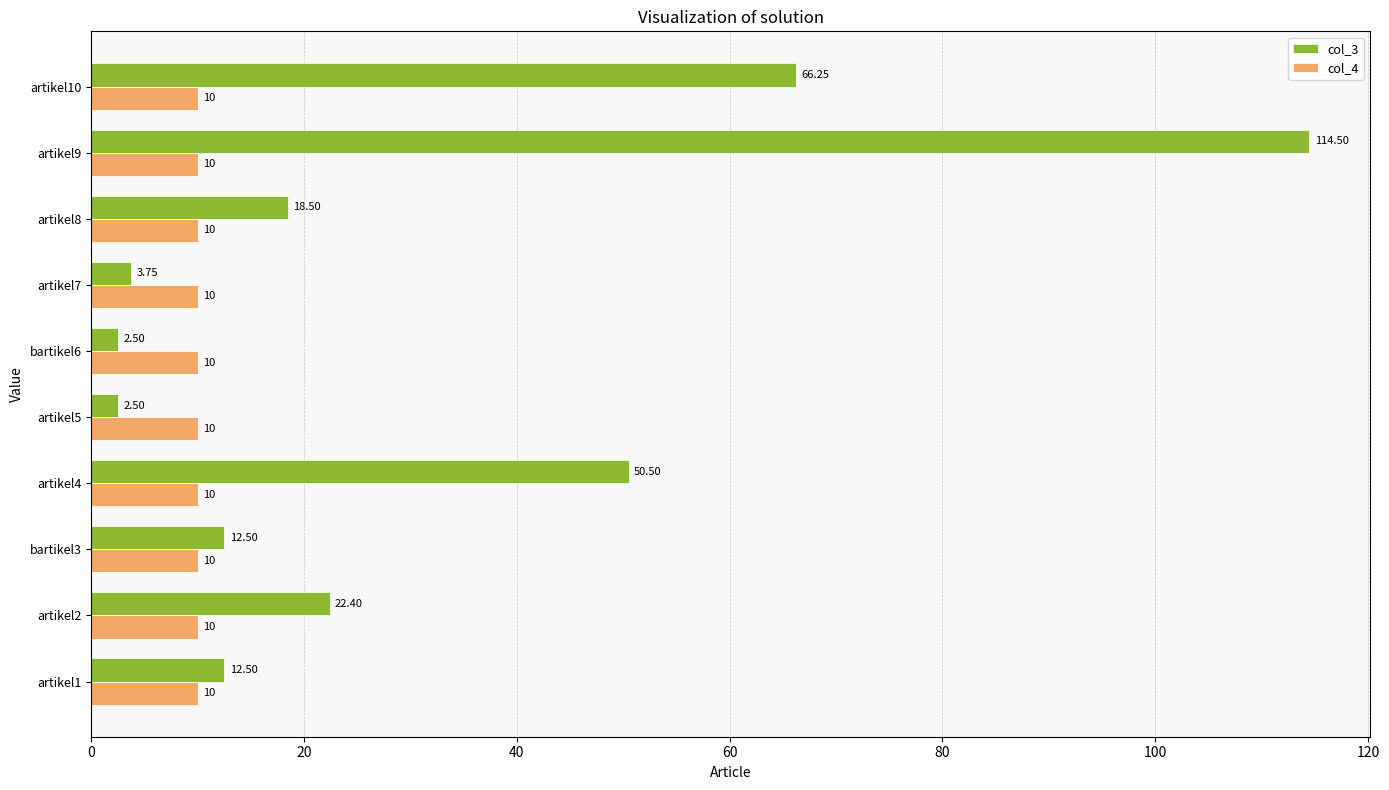

What is the sum of all col_4 values?

100.0